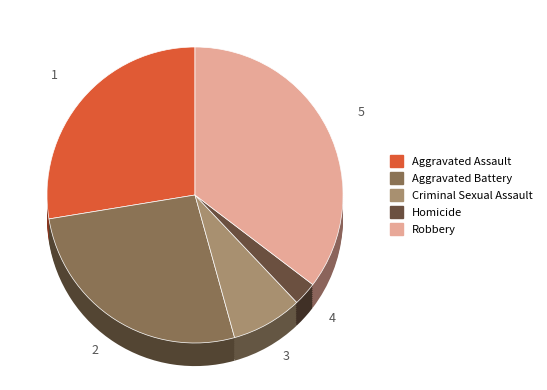

What percentage is the Aggravated Battery slice, to the nearest percent?

27%